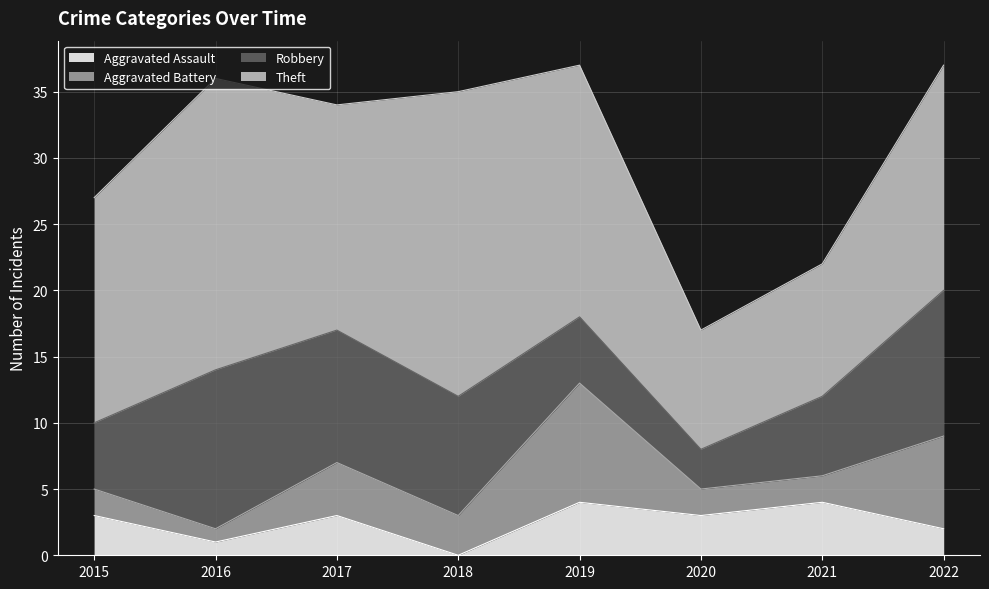

What is the difference between the maximum and second lowest values in the Aggravated Assault series?

3